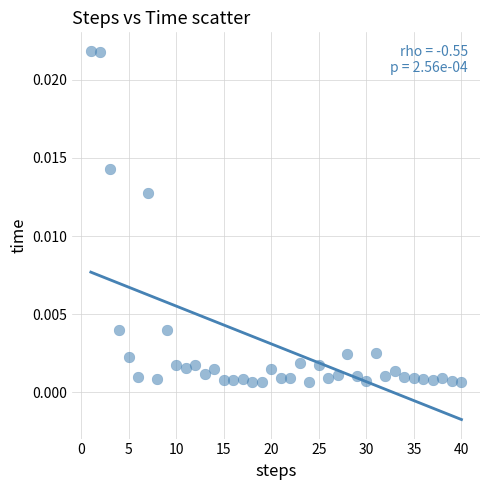

What is the range of X values (max minus min)?

39.0